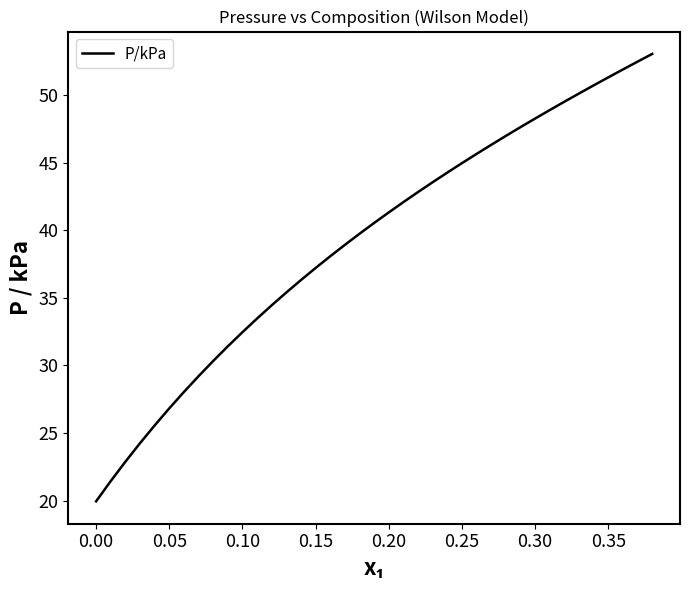

What is the difference between the maximum and minimum values?

33.1